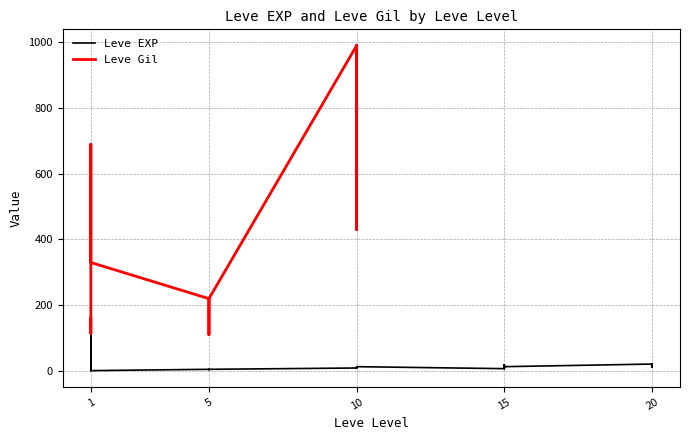

What is the sum of all values?

1534